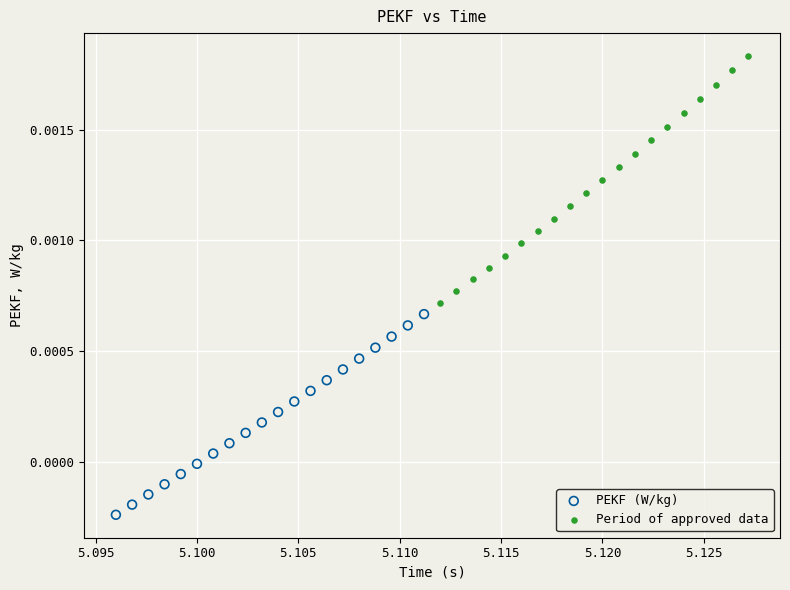

Which series has the widest spread of Y values?

Period of approved data